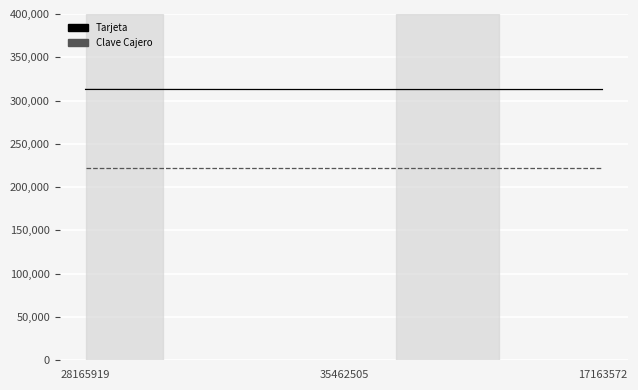

Rank the categories by Tarjeta value from highest to lowest.

28165919, 17163572, 35462505